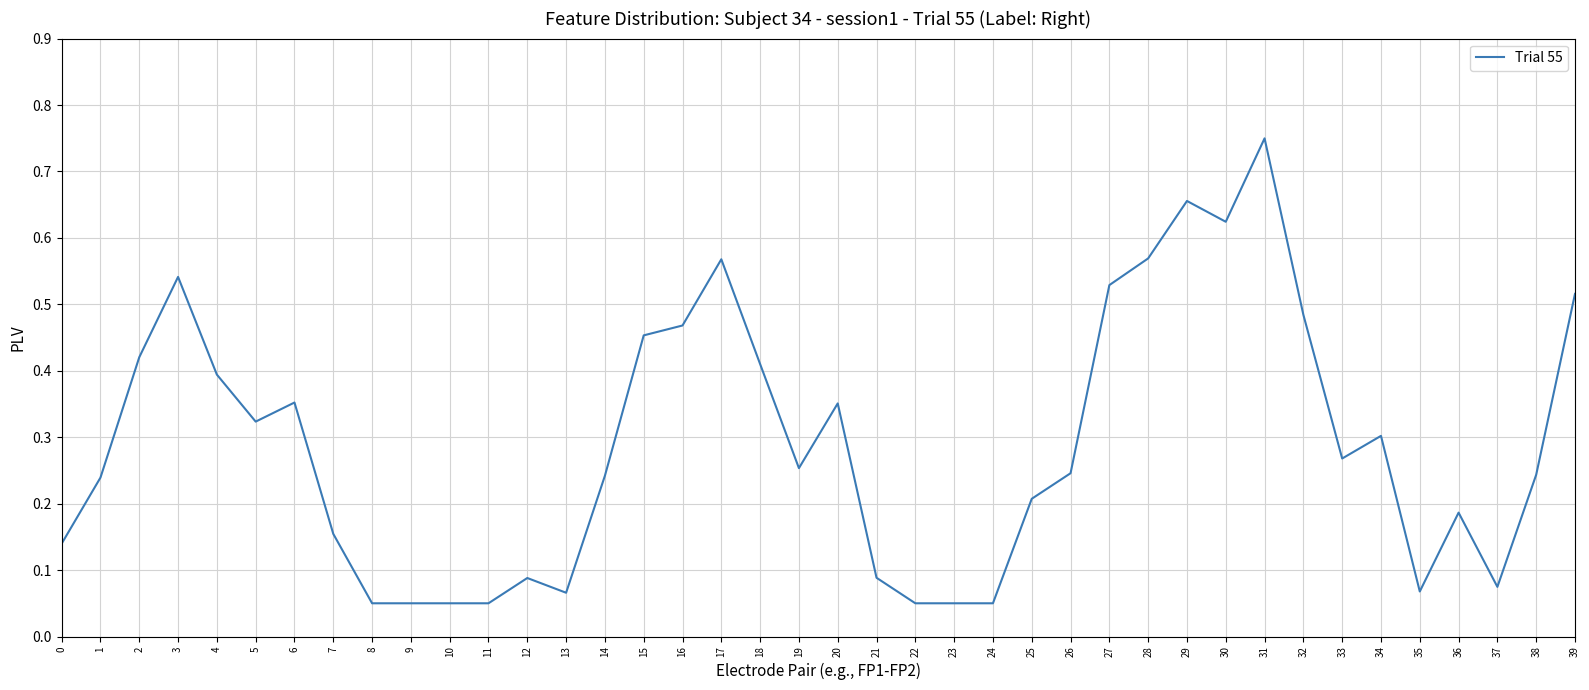

Which has a higher value, 3 or 30?

30